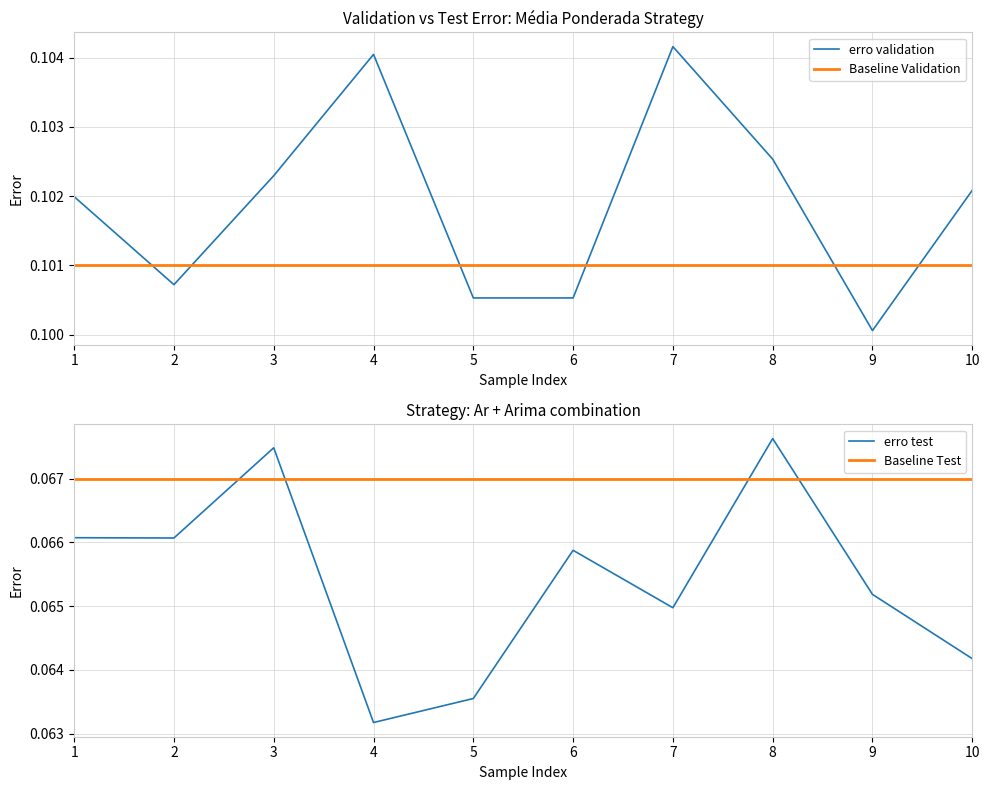

Where is erro validation nearest to the value 0?

9